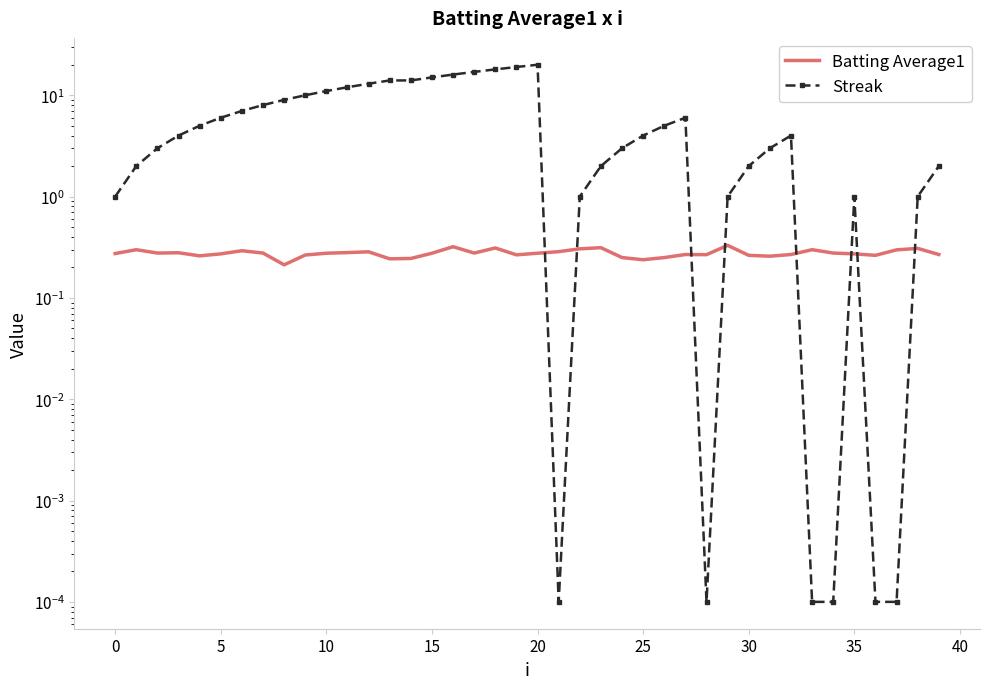

How many distinct data groups are displayed?

2